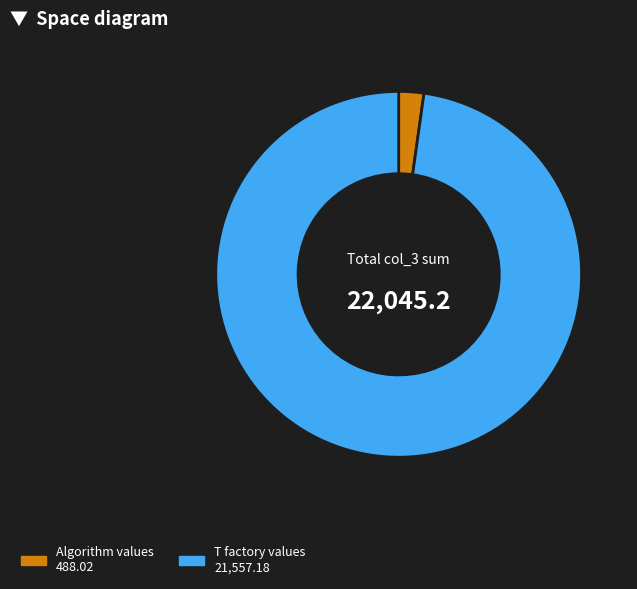

Is there any slice that represents more than half of the pie?

Yes